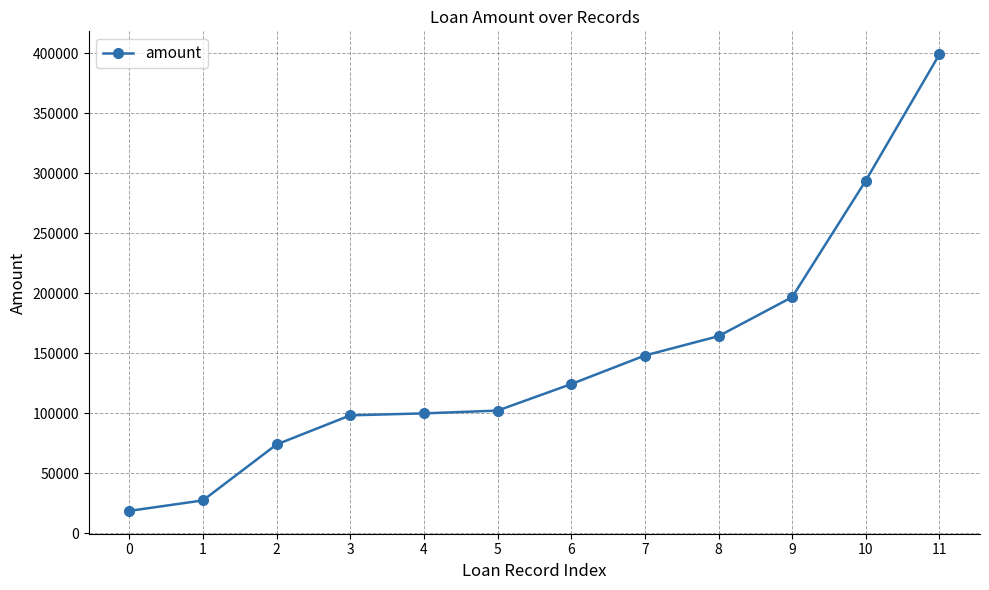

Read the value at 0, to the nearest 100.

18700